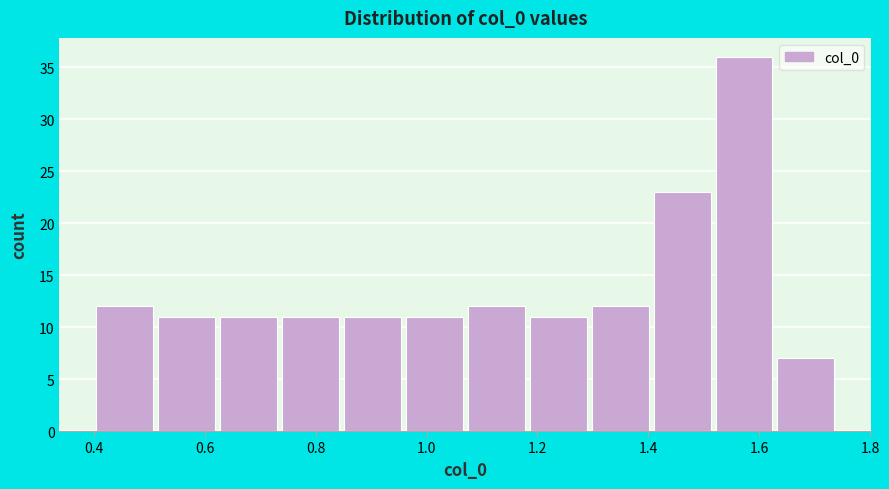

Over which range of the x-axis is the bar tallest?

1.52 to 1.62